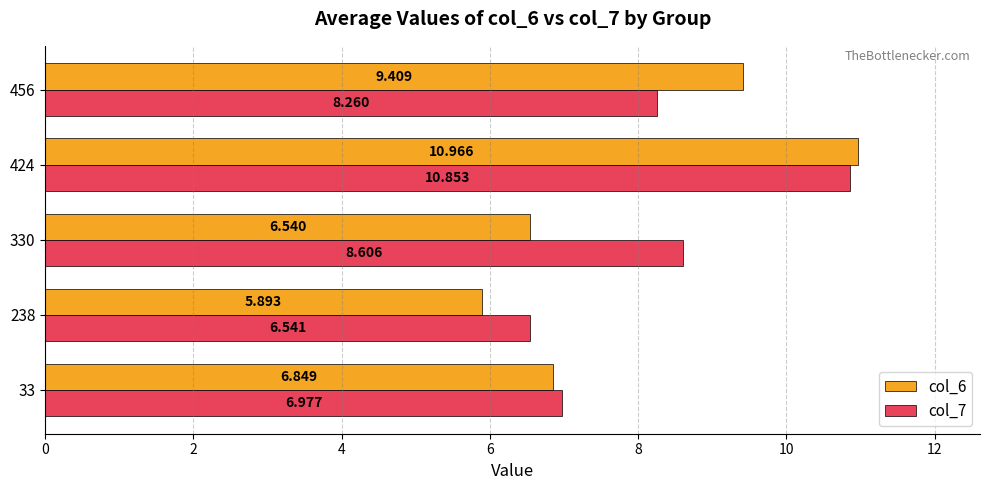

Is the value of col_6 at 33 greater than the value of col_7 at 456?

No